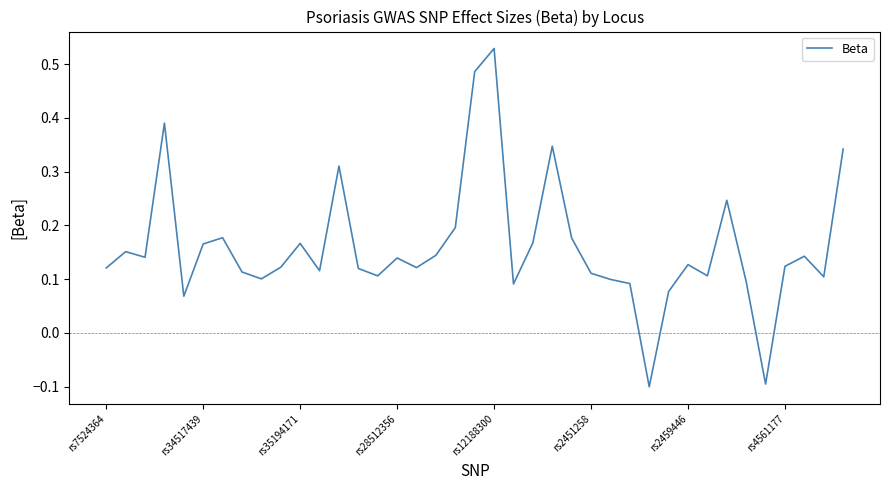

What is the difference between the maximum and minimum values?

0.6